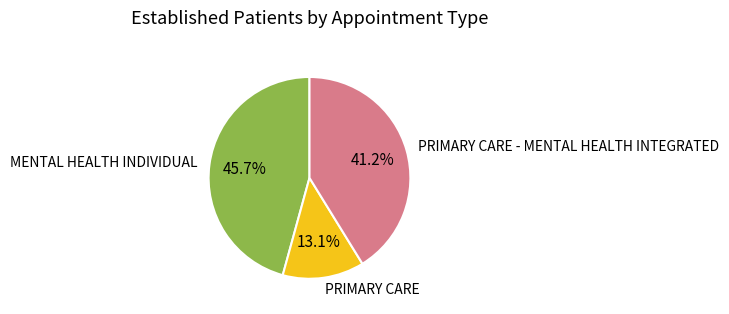

To the nearest percent, what is the difference between the largest and smallest slice percentages?

33%